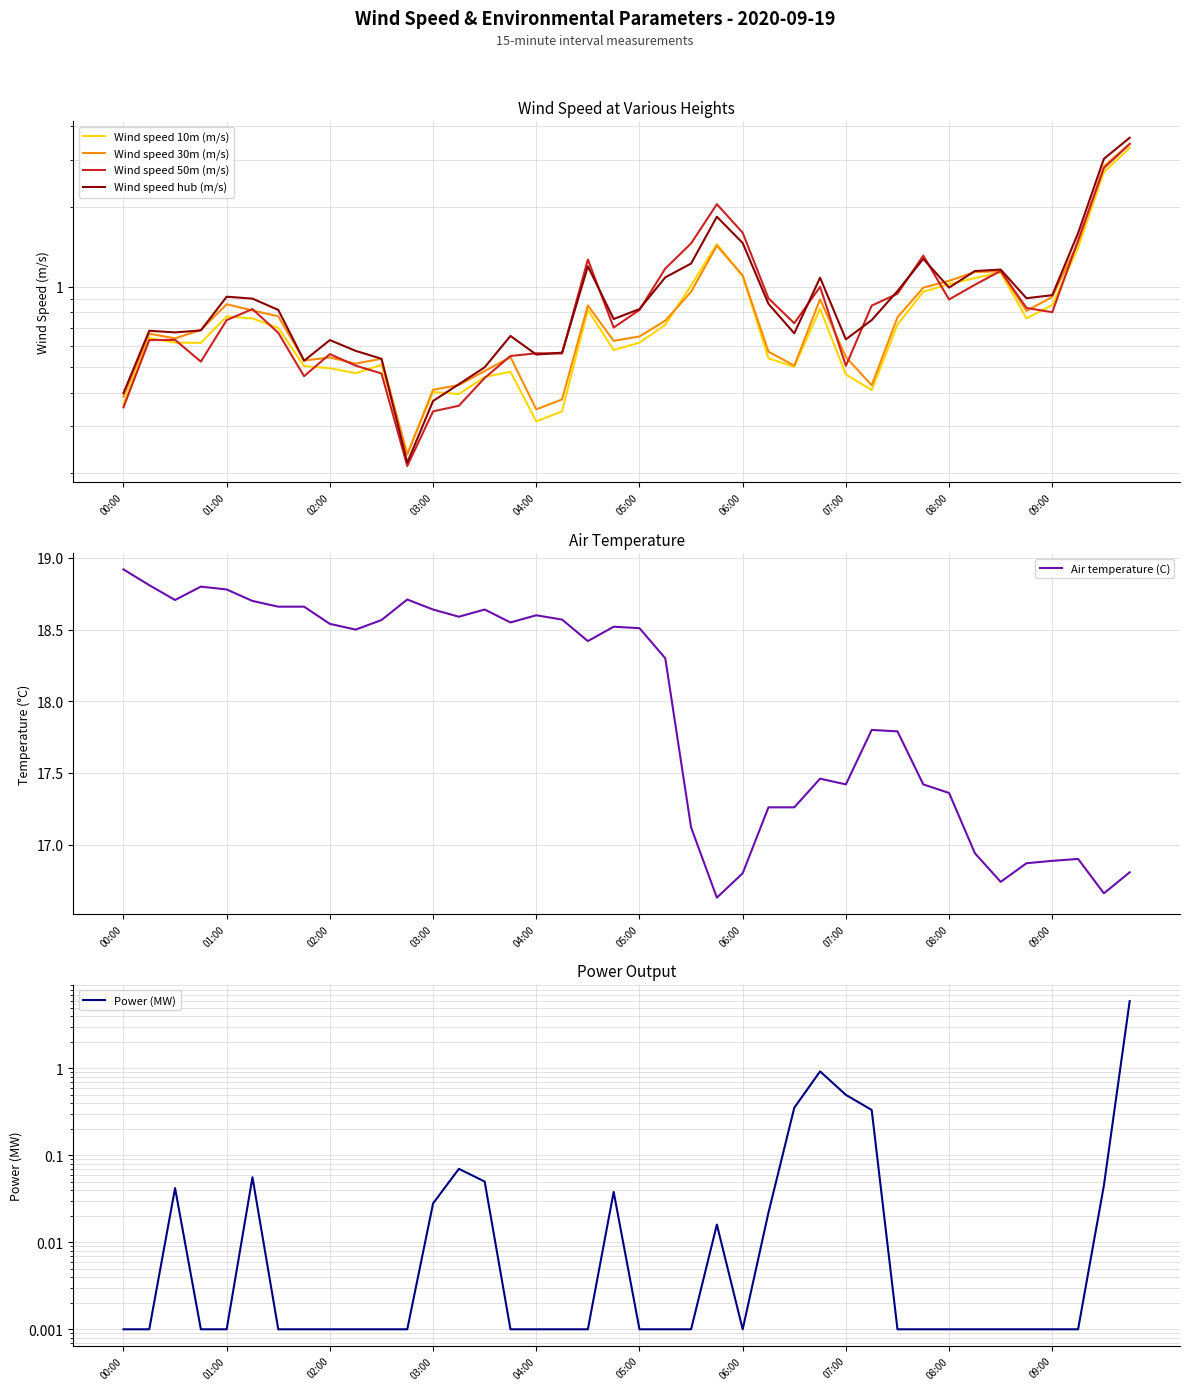

What is the sum of all Wind speed 30m (m/s) values?

33.6